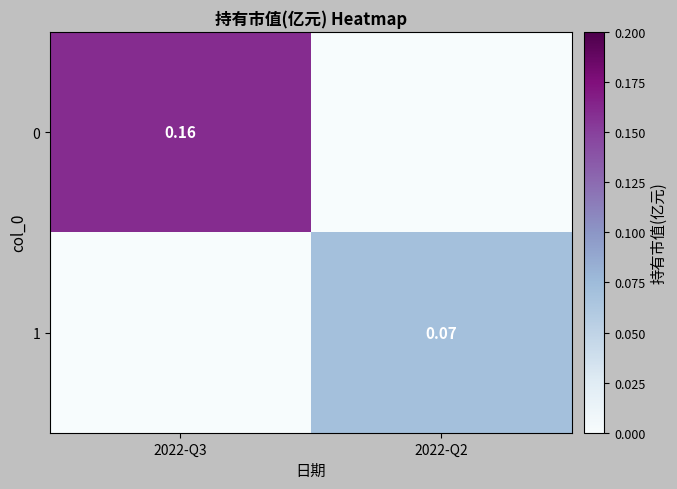

Which category has the highest value across all series?

2022-Q3